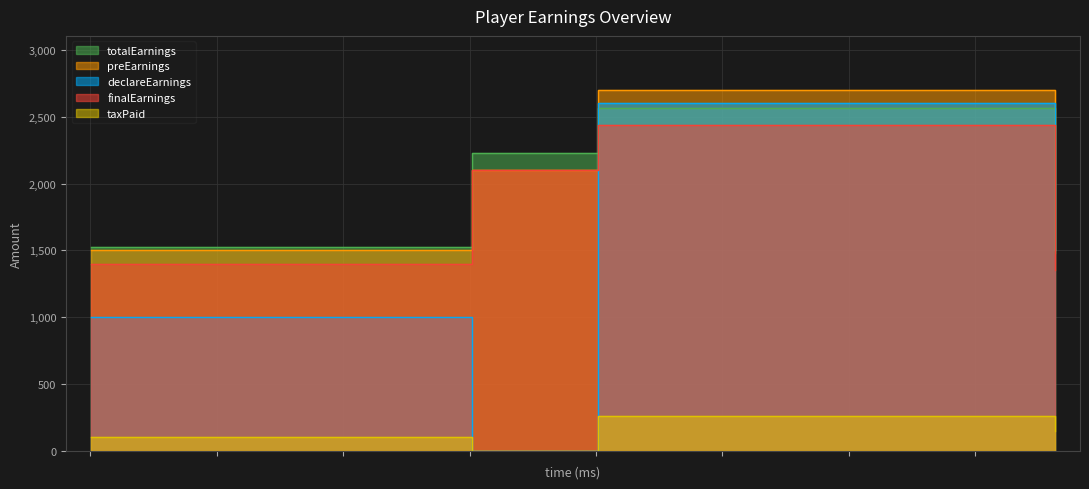

What is the approximate value of totalEarnings at 12543?

2567.5